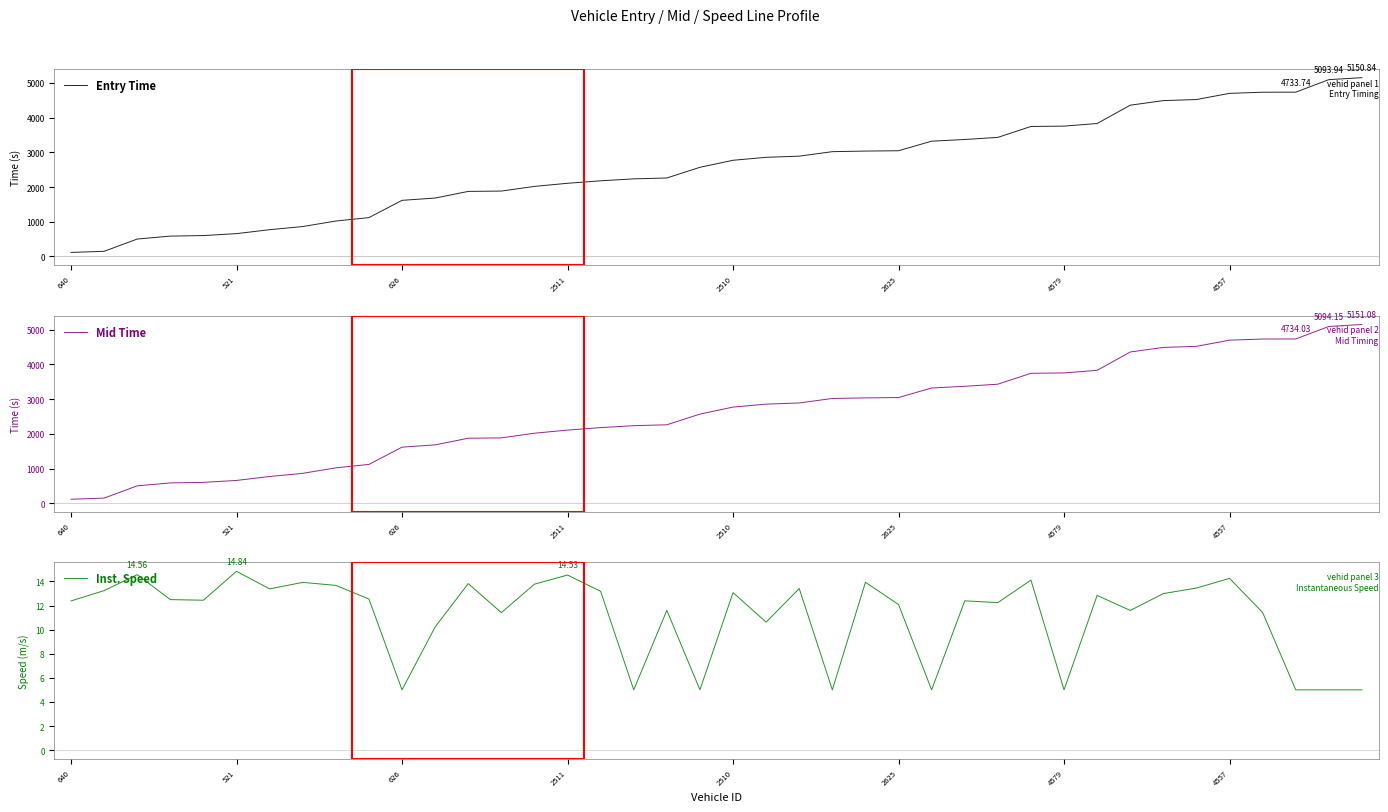

Which has a higher value, 4557 or 28?

28